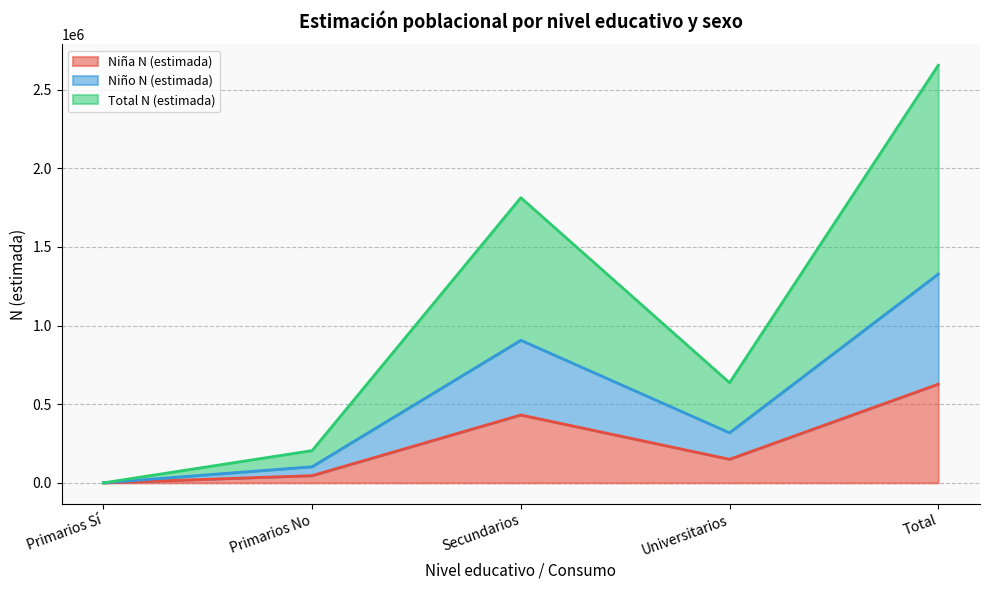

What is the difference between the second highest and second lowest values in the Total N (estimada) series?

804041